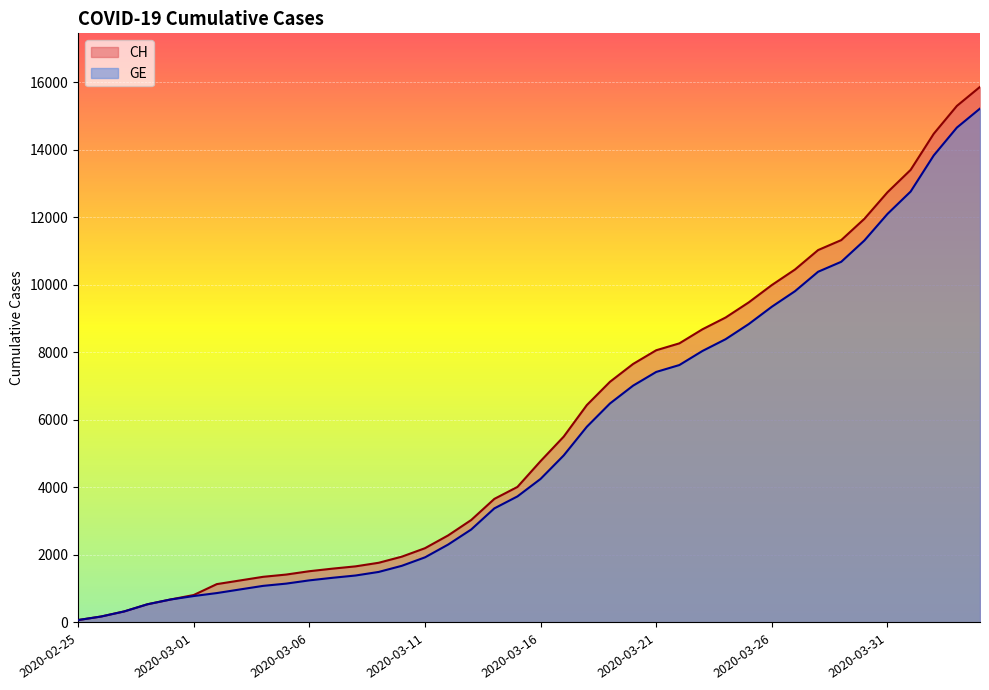

Reading left to right, transcribe all the data shown in this chart.

CH: 2020-02-25=72	2020-02-26=177	2020-02-27=328	2020-02-28=539	2020-02-29=681	2020-03-01=813	2020-03-02=1136	2020-03-03=1244	2020-03-04=1352	2020-03-05=1419	2020-03-06=1518	2020-03-07=1594	2020-03-08=1662	2020-03-09=1768	2020-03-10=1949	2020-03-11=2199	2020-03-12=2577	2020-03-13=3034	2020-03-14=3659	2020-03-15=4014	2020-03-16=4778	2020-03-17=5503	2020-03-18=6437	2020-03-19=7126	2020-03-20=7654	2020-03-21=8060	2020-03-22=8264	2020-03-23=8681	2020-03-24=9029	2020-03-25=9477	2020-03-26=9991	2020-03-27=10450	2020-03-28=11026	2020-03-29=11321	2020-03-30=11951	2020-03-31=12738	2020-04-01=13400	2020-04-02=14470	2020-04-03=15294	2020-04-04=15857
GE: 2020-02-25=72	2020-02-26=177	2020-02-27=328	2020-02-28=539	2020-02-29=681	2020-03-01=783	2020-03-02=871	2020-03-03=978	2020-03-04=1084	2020-03-05=1151	2020-03-06=1247	2020-03-07=1323	2020-03-08=1391	2020-03-09=1497	2020-03-10=1678	2020-03-11=1928	2020-03-12=2306	2020-03-13=2753	2020-03-14=3378	2020-03-15=3733	2020-03-16=4251	2020-03-17=4946	2020-03-18=5795	2020-03-19=6484	2020-03-20=7012	2020-03-21=7418	2020-03-22=7622	2020-03-23=8039	2020-03-24=8387	2020-03-25=8835	2020-03-26=9349	2020-03-27=9808	2020-03-28=10384	2020-03-29=10679	2020-03-30=11309	2020-03-31=12096	2020-04-01=12758	2020-04-02=13828	2020-04-03=14652	2020-04-04=15215